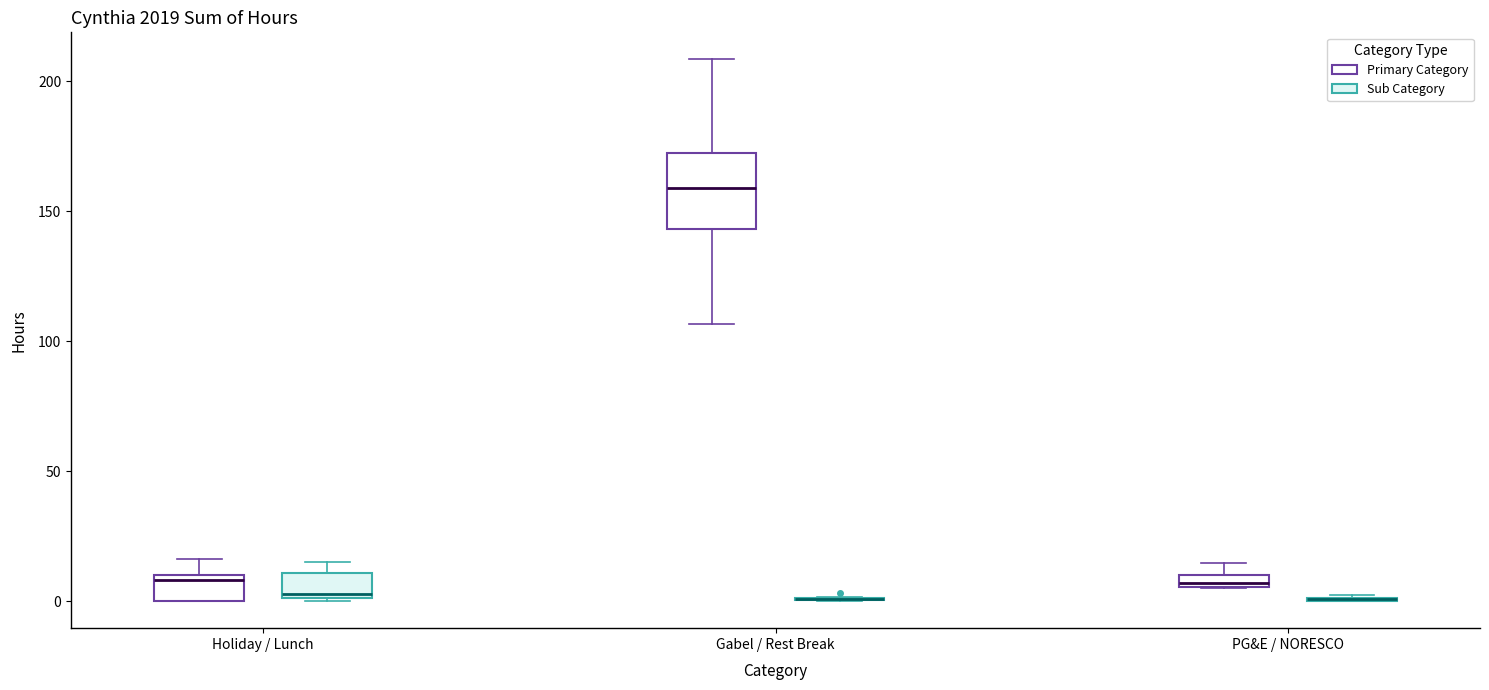

Where is the lower edge of the box for Holiday / Lunch (Primary Category) on the y-axis? The values are not printed on the chart, so give them approximately, as read against the axis.

0